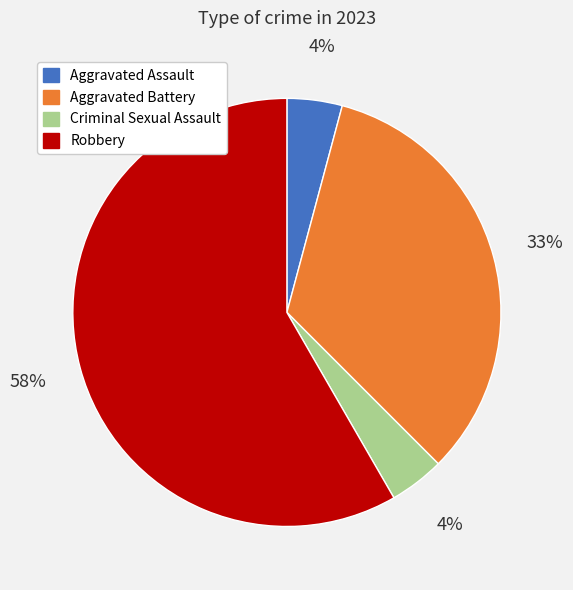

Which slice is the largest?

Robbery